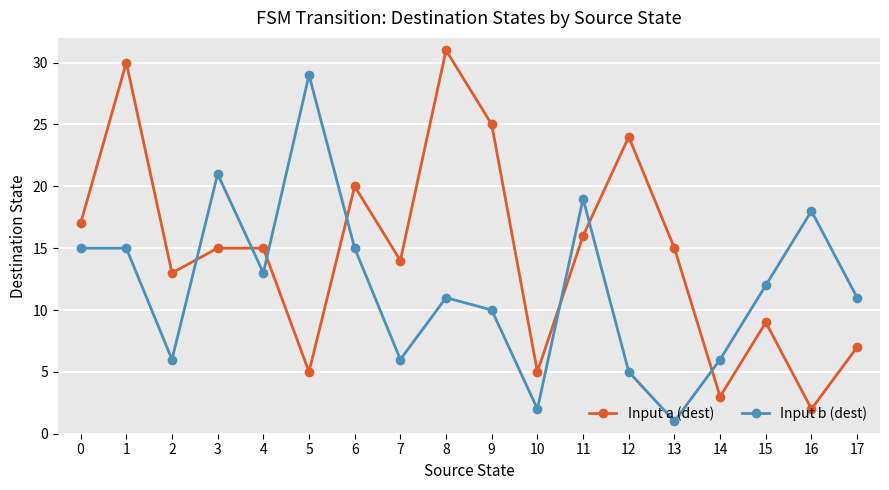

What value does the Input a (dest) series have at 7?

14